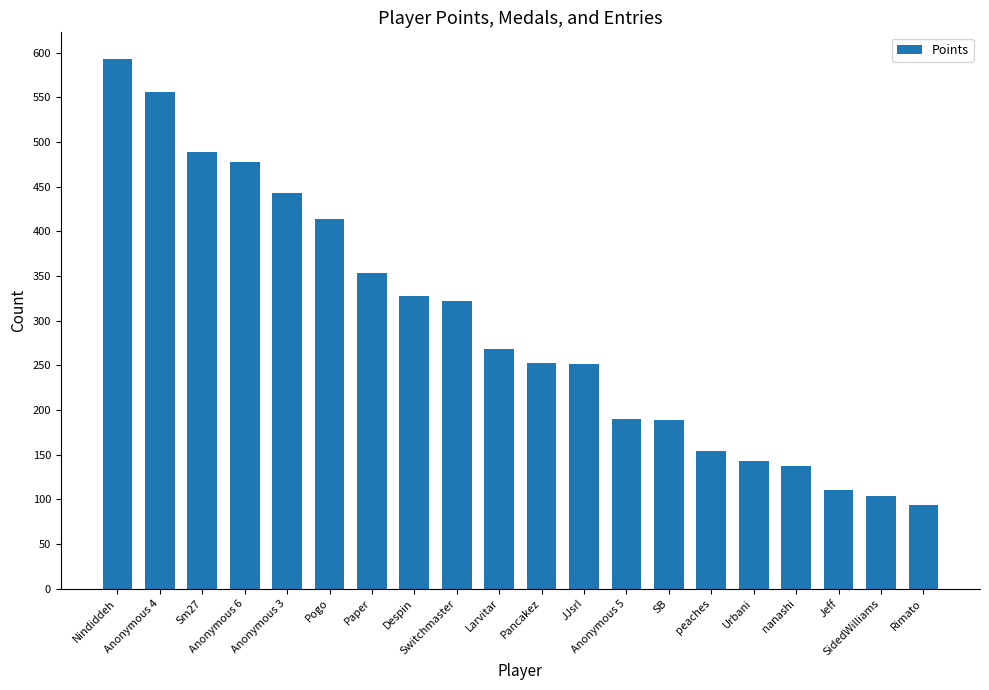

Count the number of categories in the chart.

20